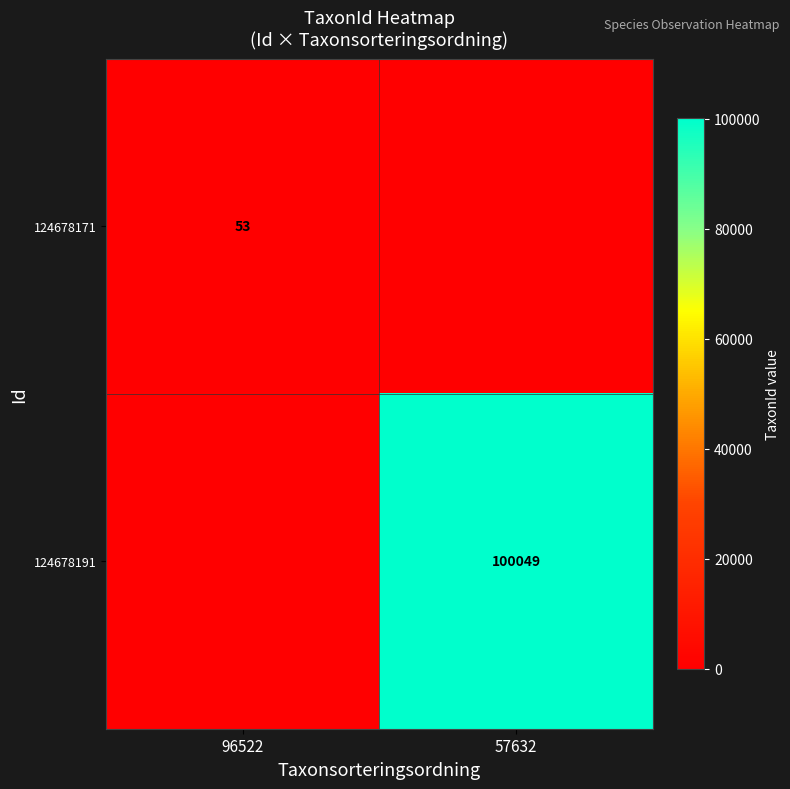

Is the value of 124678191 at 57632 greater than the value of 124678171 at 96522?

Yes